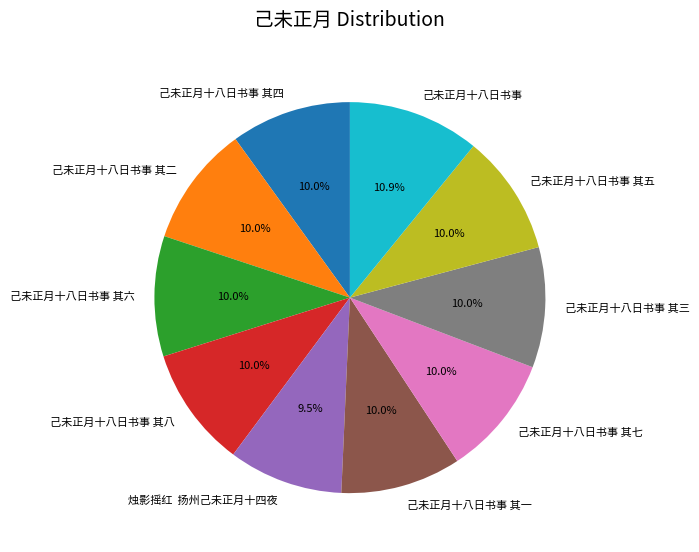

To the nearest percent, what portion does 己未正月十八日书事 其七 represent?

10%